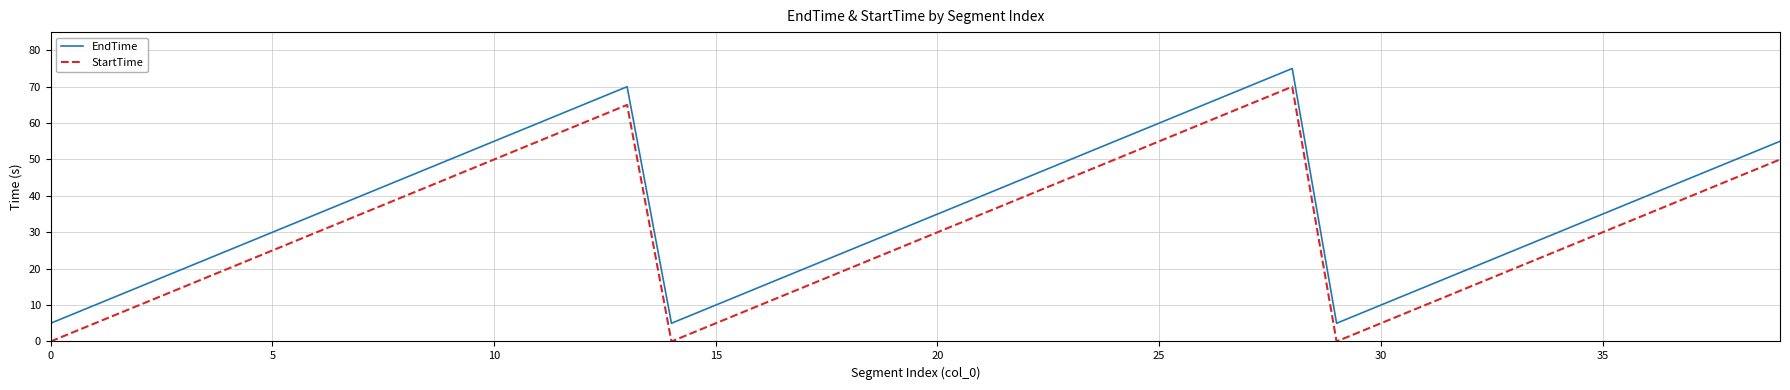

What are all the series names shown in the legend?

EndTime, StartTime